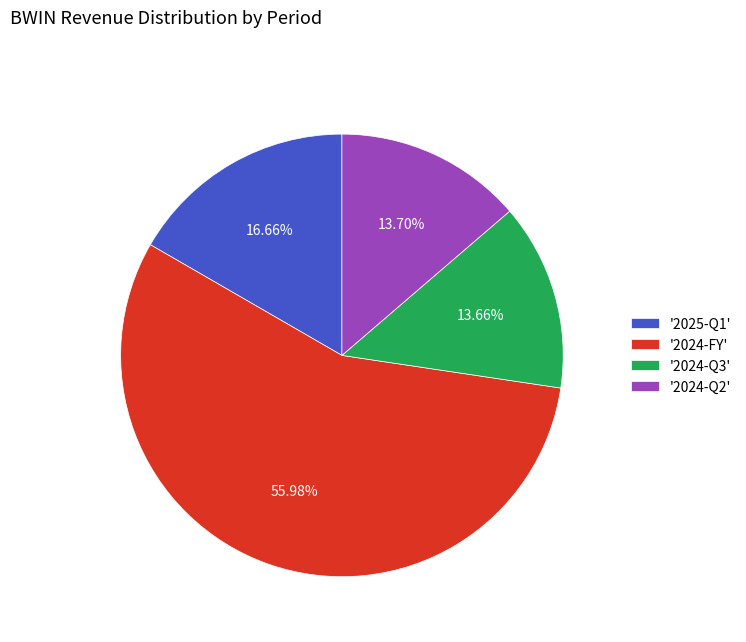

Is '2024-FY' the majority of the pie?

Yes